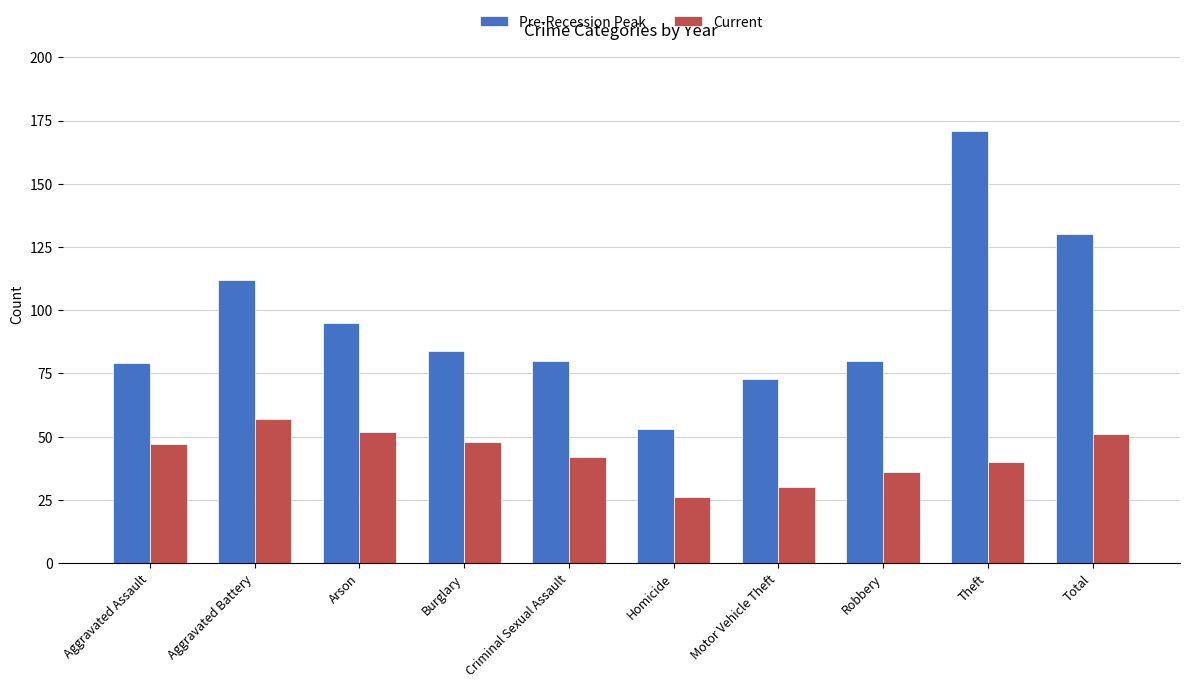

How many values in the Current series are below 47?

5